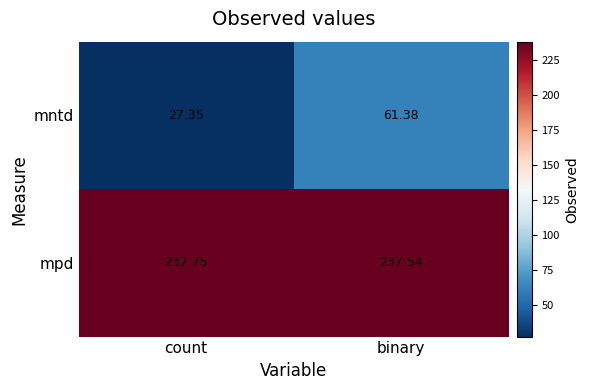

Which series has the largest range (max minus min)?

mntd